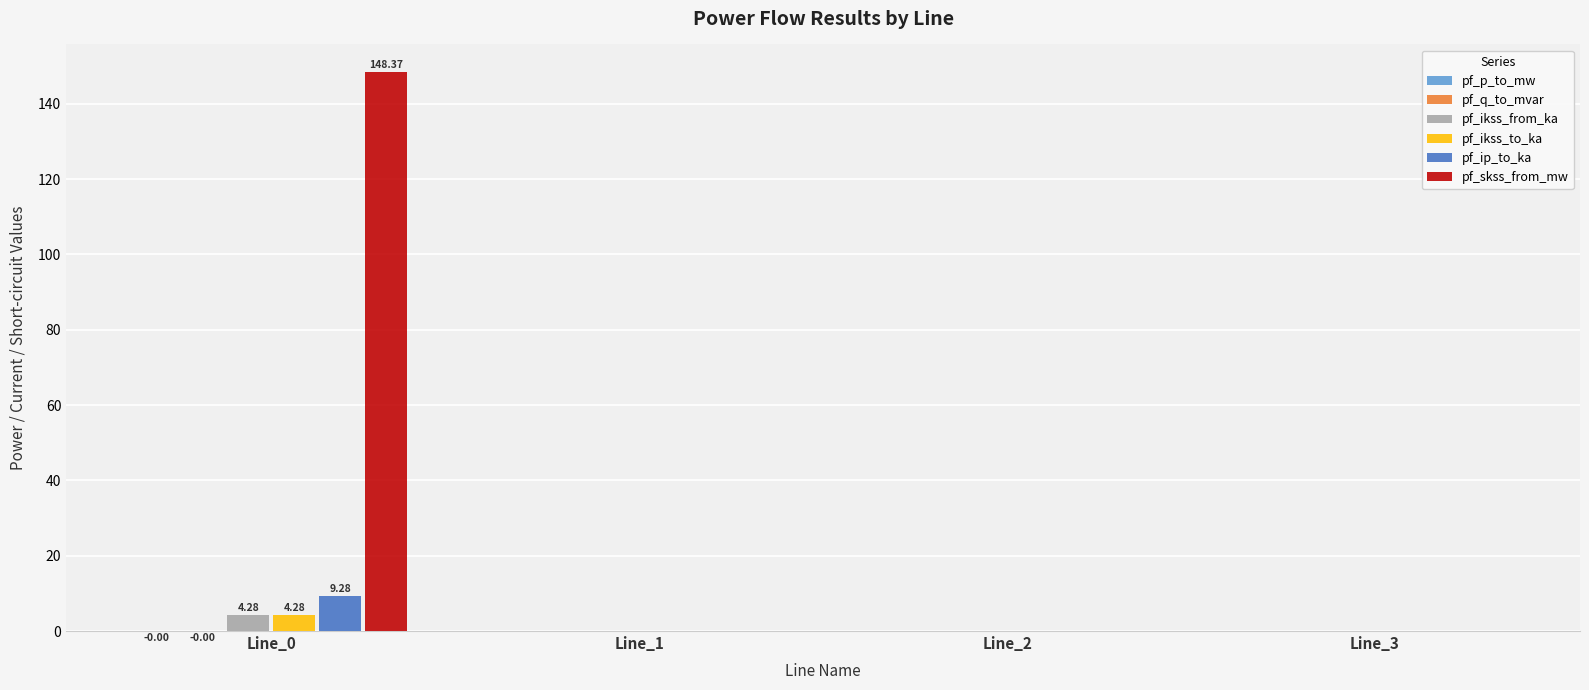

Which series has the largest total across all categories?

pf_skss_from_mw